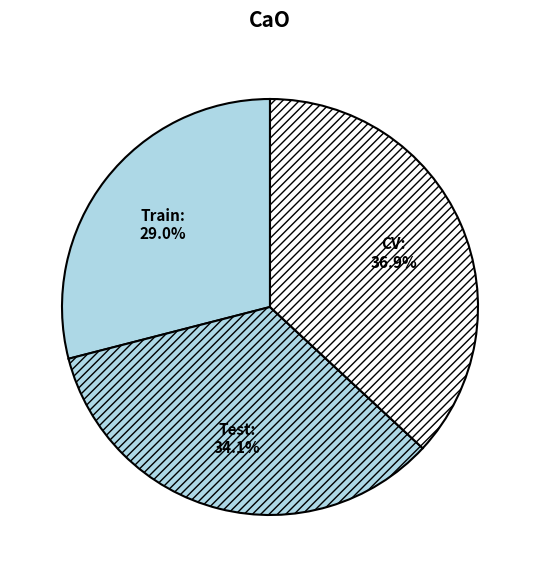

Does any single category account for the majority?

No